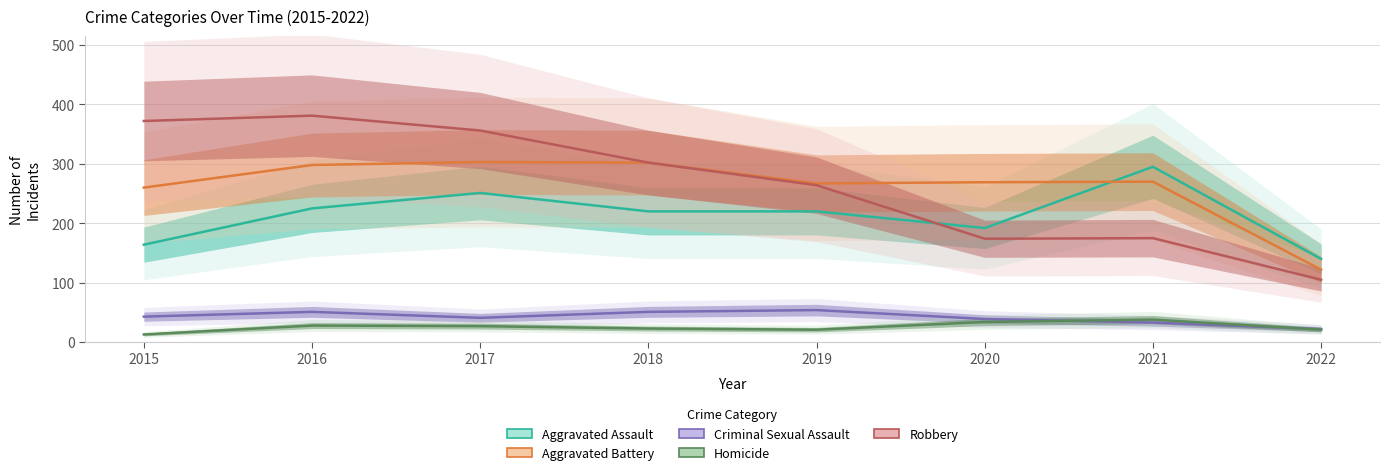

Reading left to right, extract all data points from this chart.

Aggravated Assault: 164	225	251	220	220	192	295	140
Aggravated Battery: 260	298	303	302	267	269	270	122
Criminal Sexual Assault: 43	51	41	51	54	39	33	22
Homicide: 13	28	27	23	21	34	38	21
Robbery: 372	381	356	302	264	174	175	105